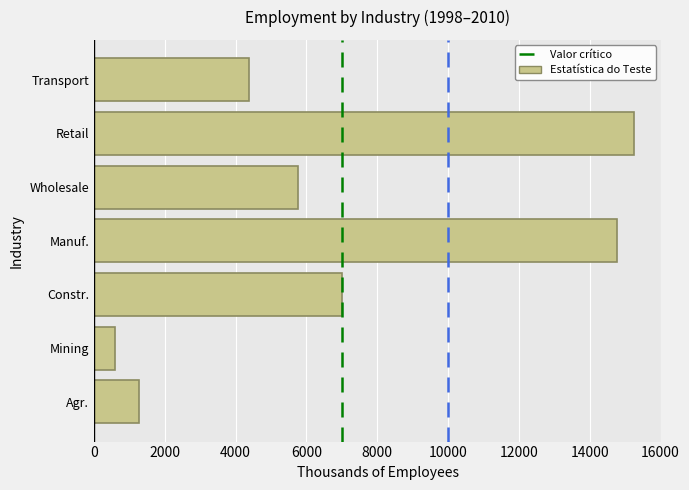

Reading bottom to top, extract all data points from this chart.

Agr.=1280.2	Mining=579.2	Constr.=6996.9	Manuf.=14762.3	Wholesale=5750.2	Retail=15262.7	Transport=4380.7